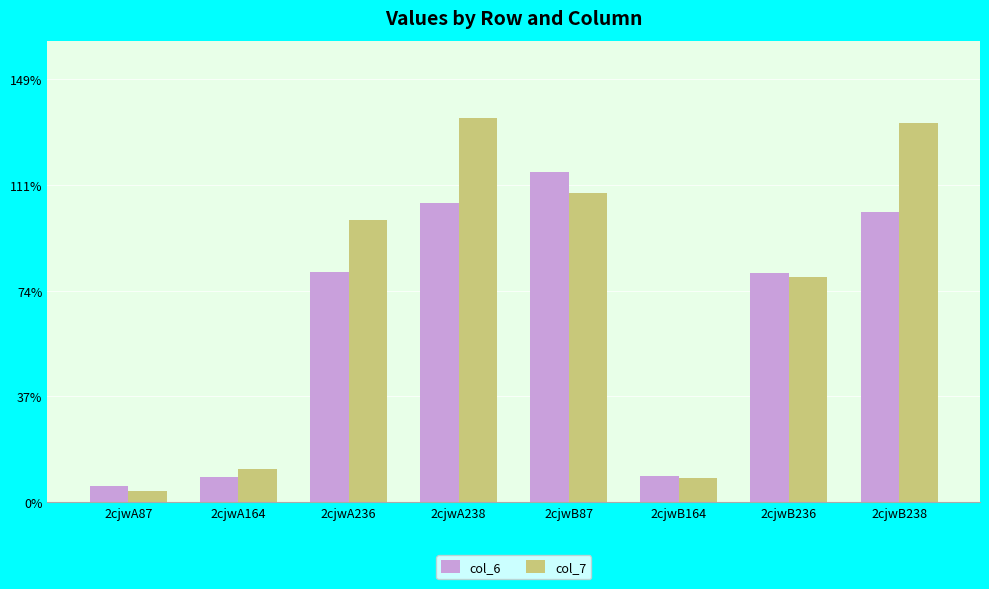

What is the difference between the maximum and minimum values in the col_7 series?

131.4